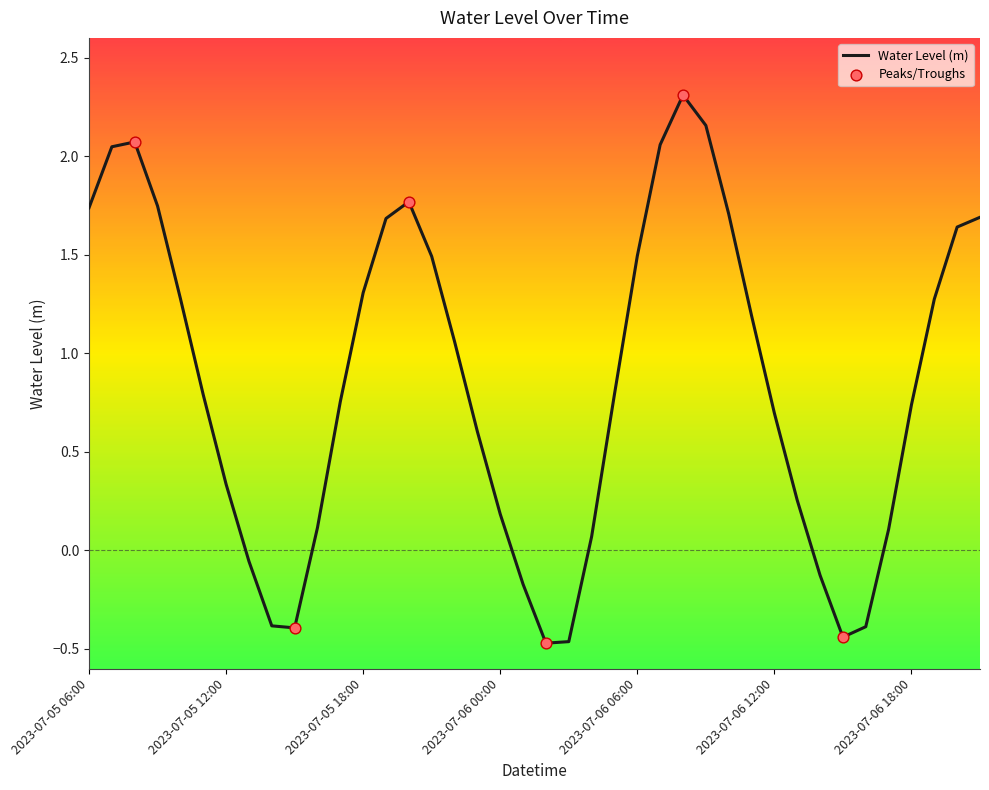

What is the greatest value displayed?

2.3